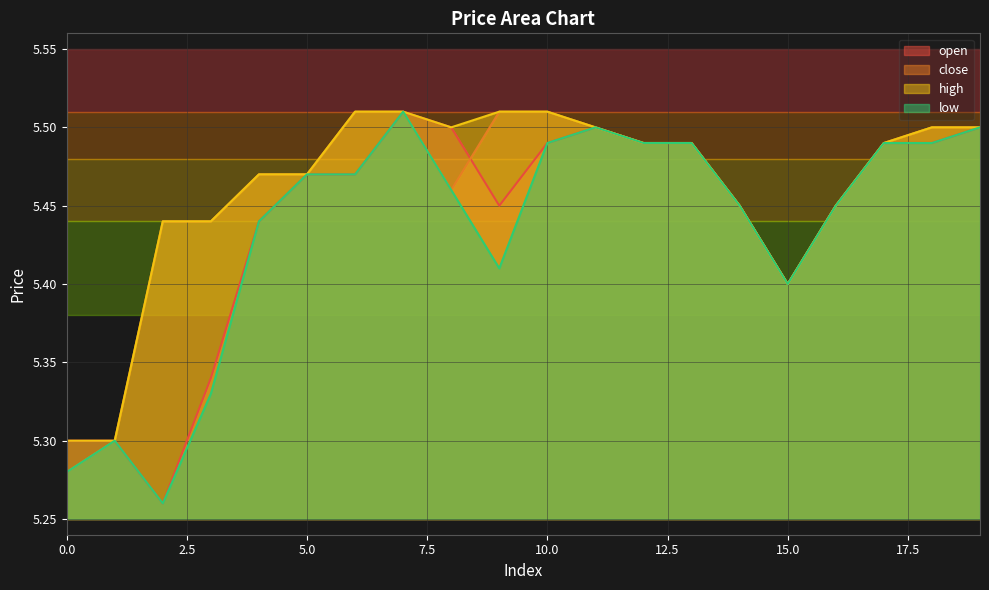

Where is the first local maximum for low?

1